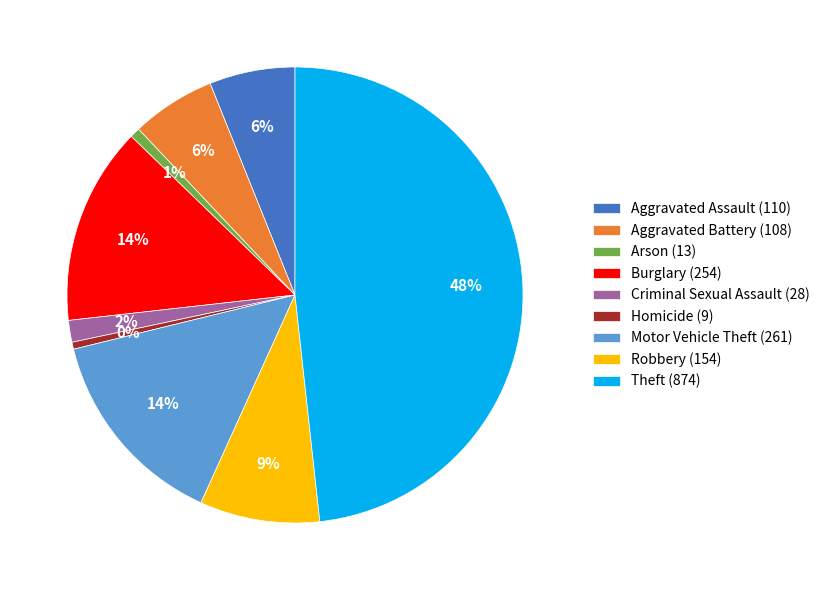

Approximately how many times larger is the value at Criminal Sexual Assault (28) compared to Aggravated Assault (110)?

0.3